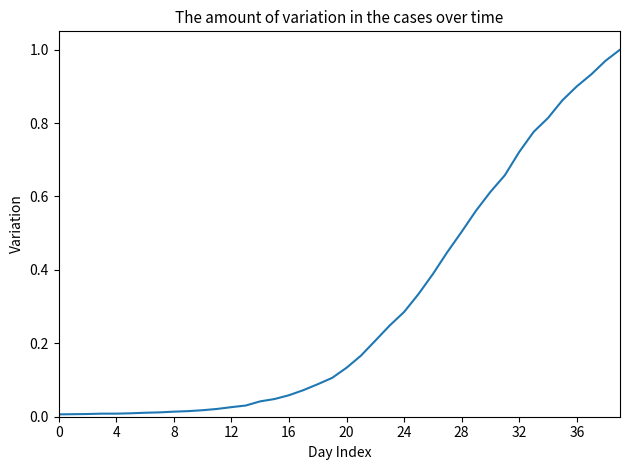

What is the maximum value shown in the chart?

1.0